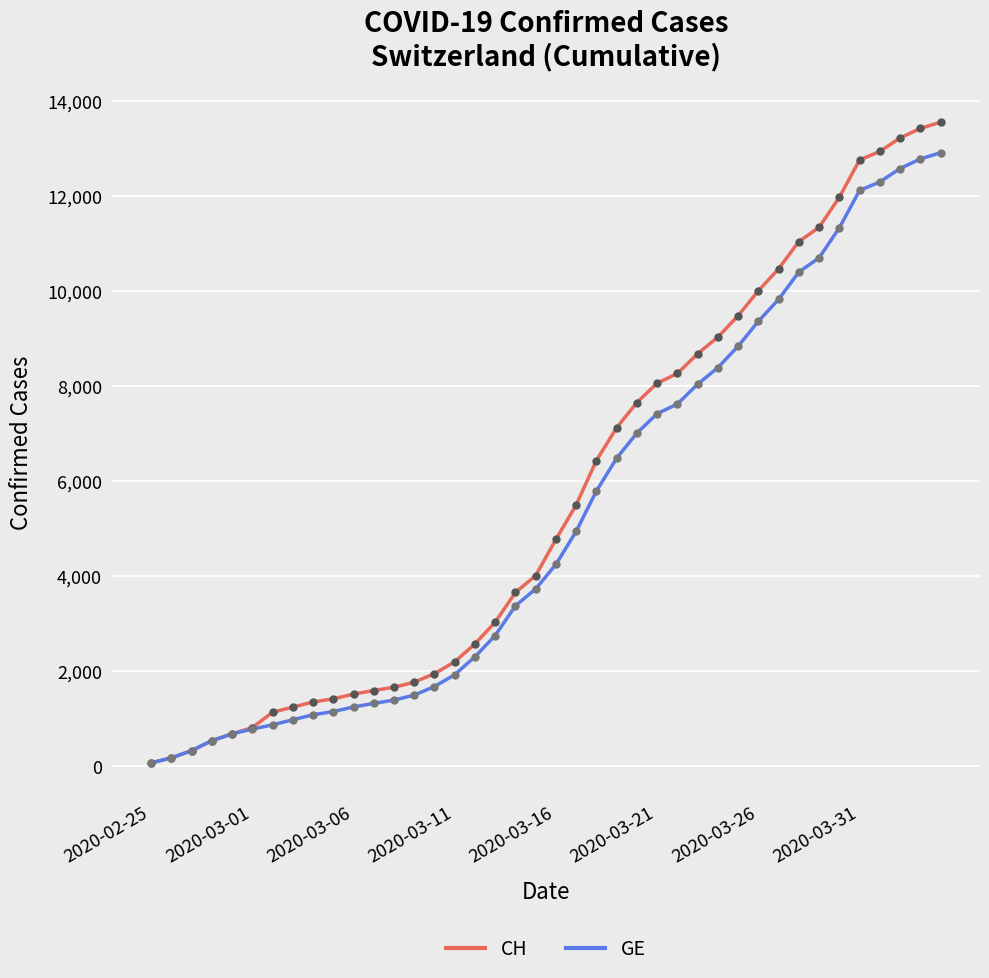

Which series has the widest spread of values?

CH